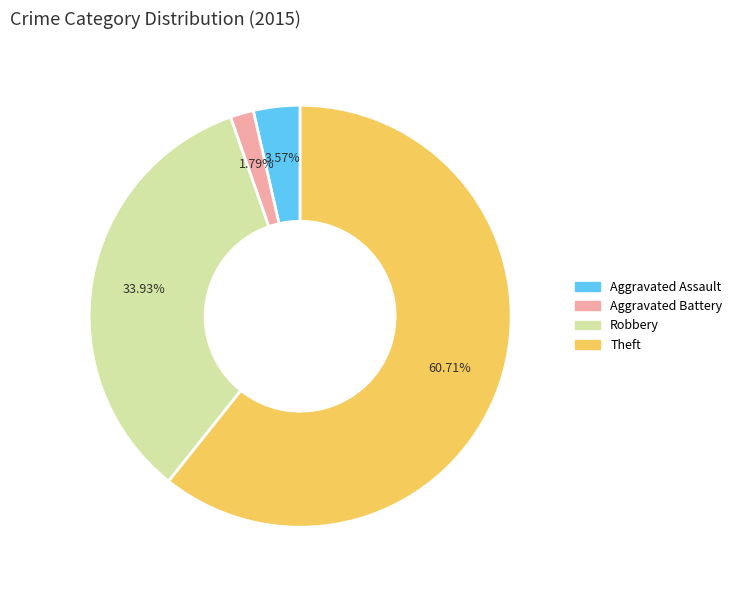

True or false: Theft accounts for 61% of the total.

True